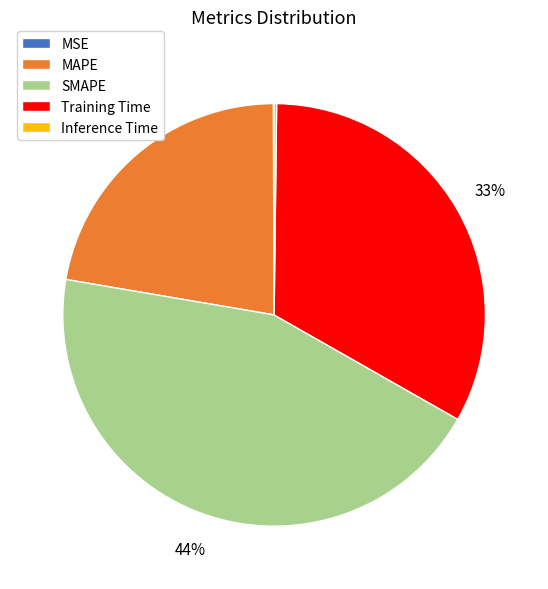

To the nearest percent, what is the difference between the largest and smallest slice percentages?

44%